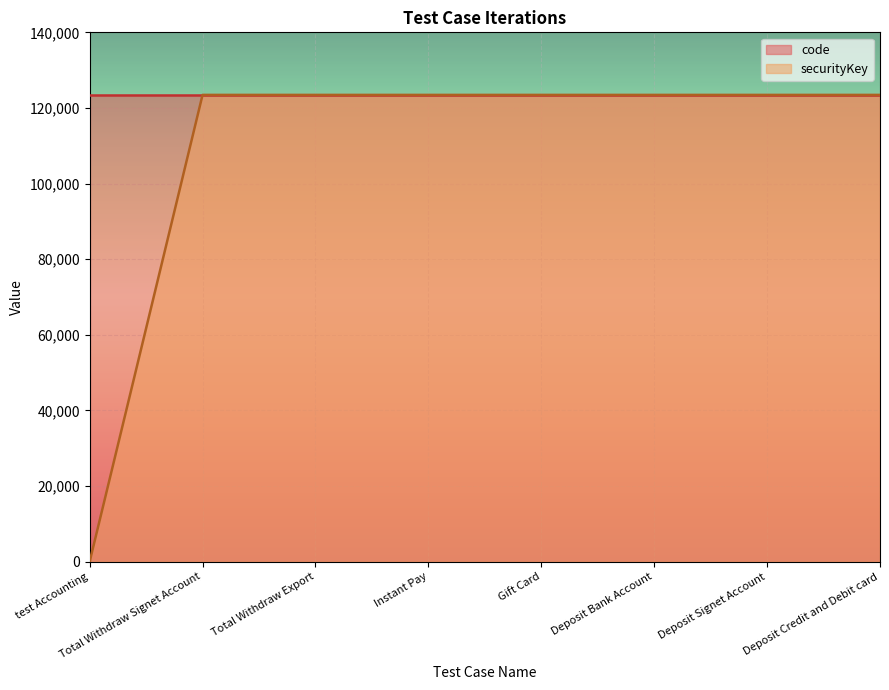

Approximately how many times larger is the value at Deposit Signet Account compared to Total Withdraw Signet Account?

1.0